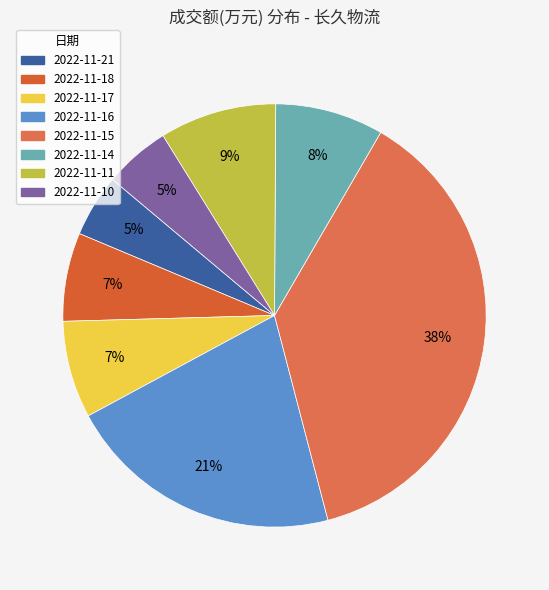

How many slices are in this pie chart?

8